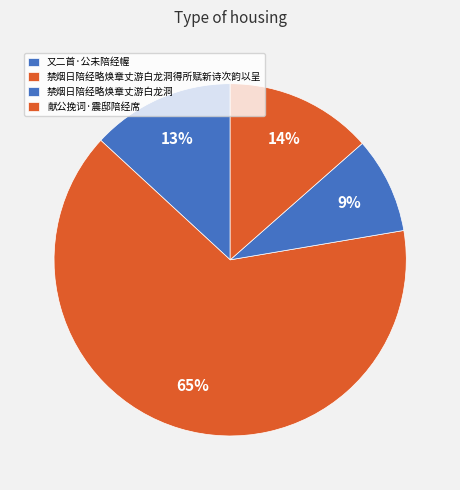

Rank the categories by value from highest to lowest.

禁烟日陪经略焕章丈游白龙洞得所赋新诗次韵以呈, 献公挽词·震邸陪经席, 又二首·公未陪经幄, 禁烟日陪经略焕章丈游白龙洞